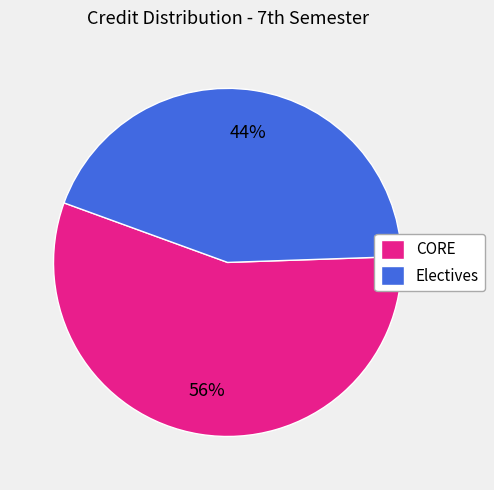

To the nearest percent, what portion does Electives represent?

44%